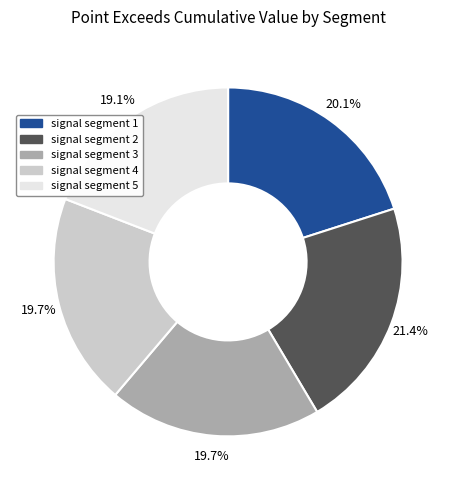

Combined, what portion of the pie is signal segment 2 and signal segment 3?

41.1%